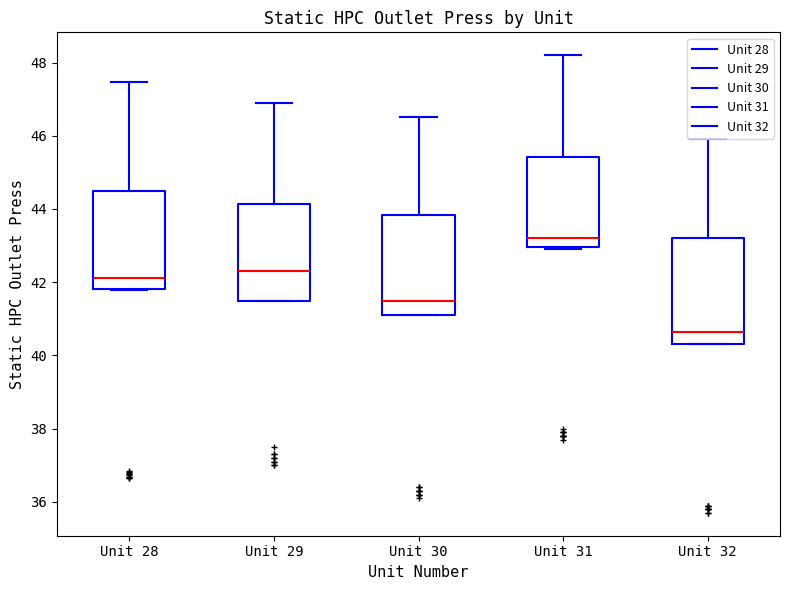

Reading left to right, transcribe this box plot: for each box, give where its median line is, the range the box spans, and where its two whiskers end, as read against the y-axis. The values are not printed on the chart, so give them approximately, as read against the axis.

Unit 28: median 42.2, box 41.8 to 44.4, whiskers 41.8 to 47.4
Unit 29: median 42.4, box 41.6 to 44.2, whiskers 41.6 to 47.0
Unit 30: median 41.6, box 41.2 to 43.8, whiskers 41.2 to 46.6
Unit 31: median 43.2, box 43.0 to 45.4, whiskers 43.0 (just below the box's lower edge) to 48.2
Unit 32: median 40.6, box 40.4 to 43.2, whiskers 40.4 to 46.0